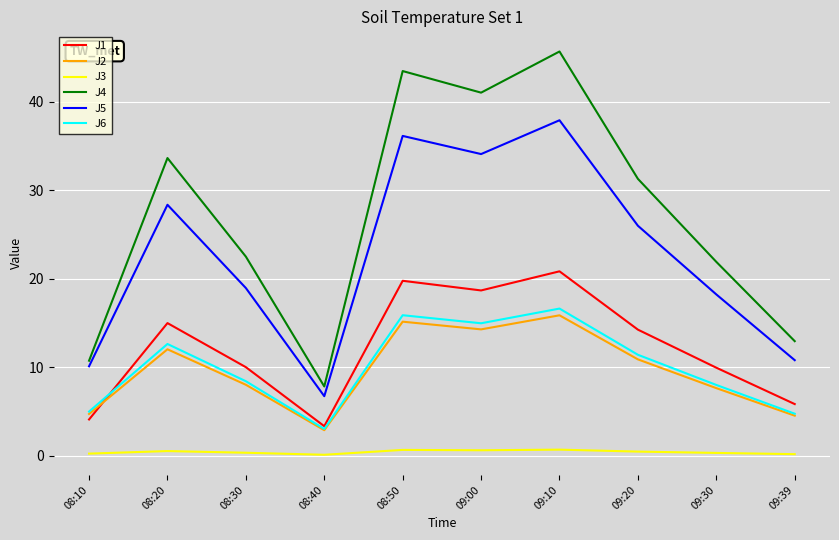

Which series has the largest range (max minus min)?

J4